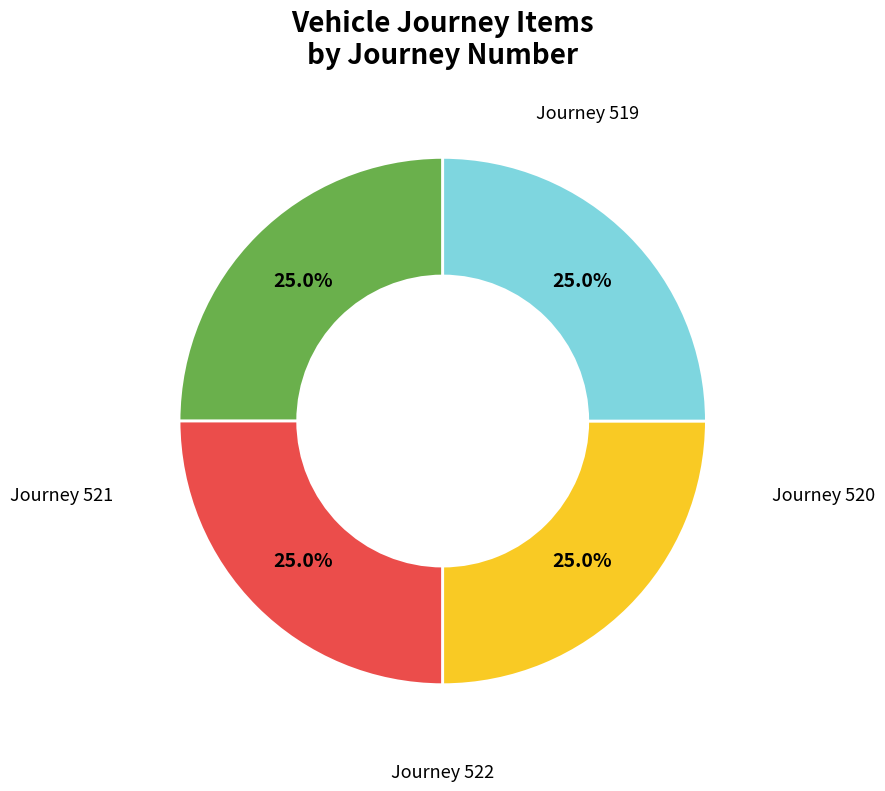

Does any single category account for the majority?

No